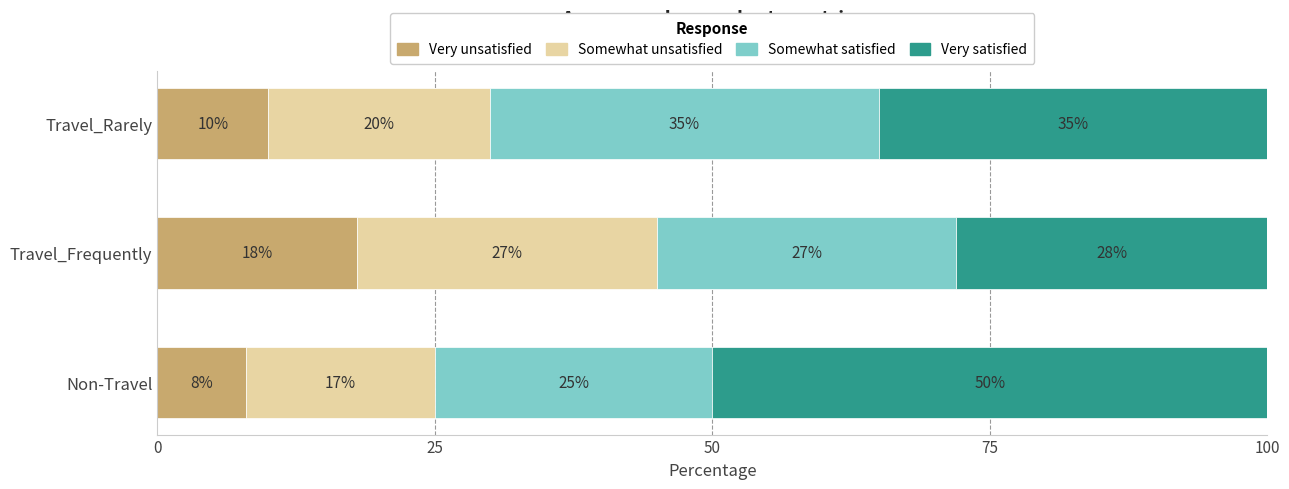

List the labels in order of Very unsatisfied value, smallest first.

Non-Travel, Travel_Rarely, Travel_Frequently